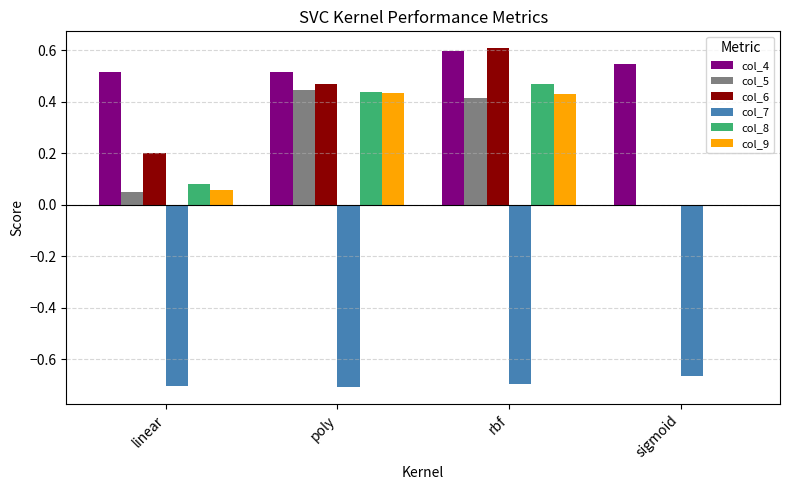

True or false: col_7 has a value of -0.7 at poly.

True